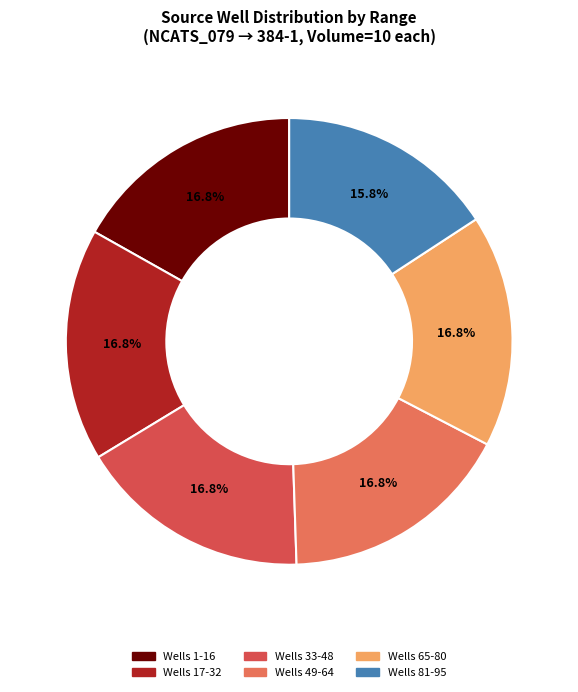

Is there a majority slice in this chart?

No